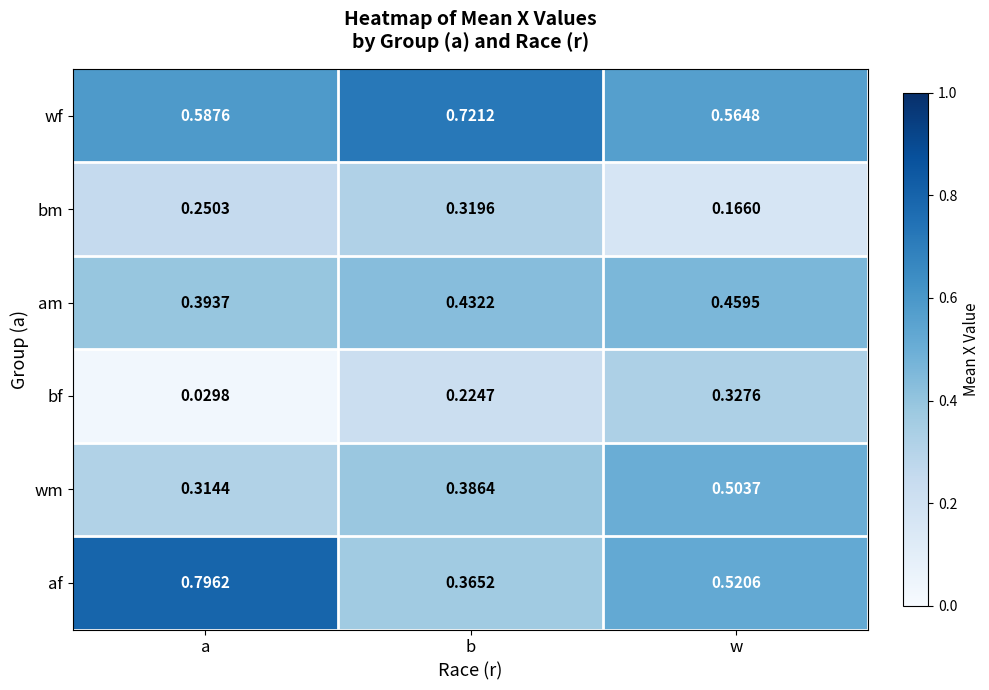

The am series shows 0.6 at b. True or false?

False